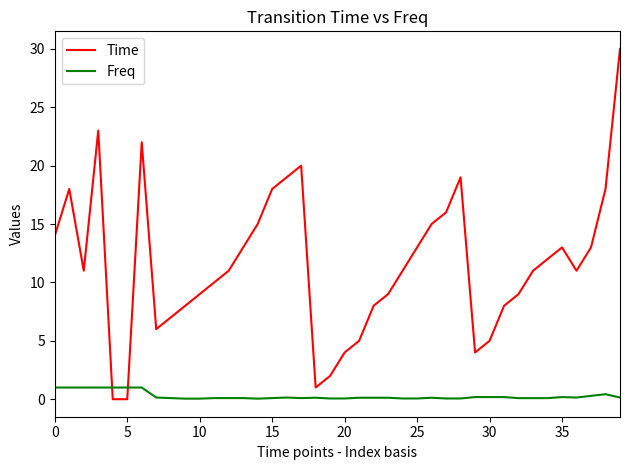

What is the greatest value displayed?

30.0